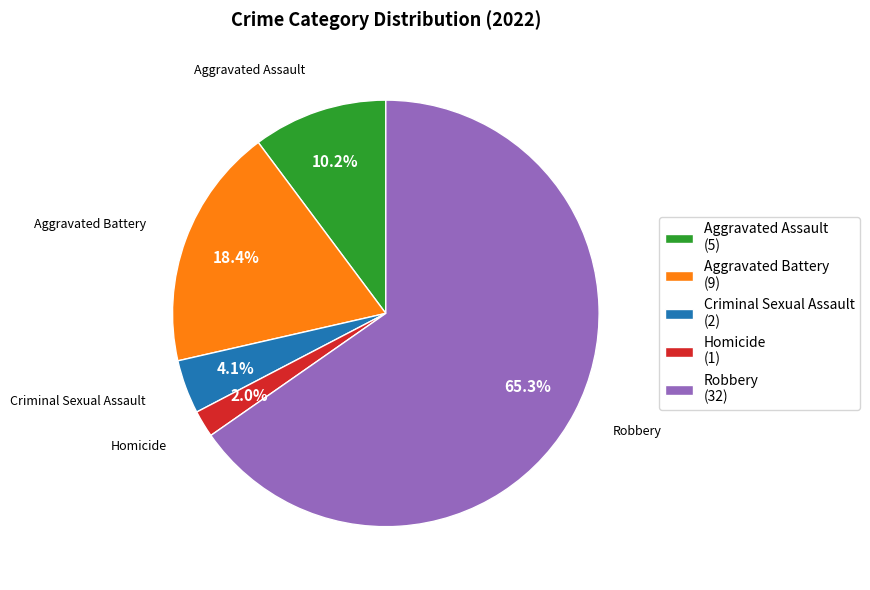

Combined, what portion of the pie is Aggravated Assault (5) and Homicide (1)?

12.2%